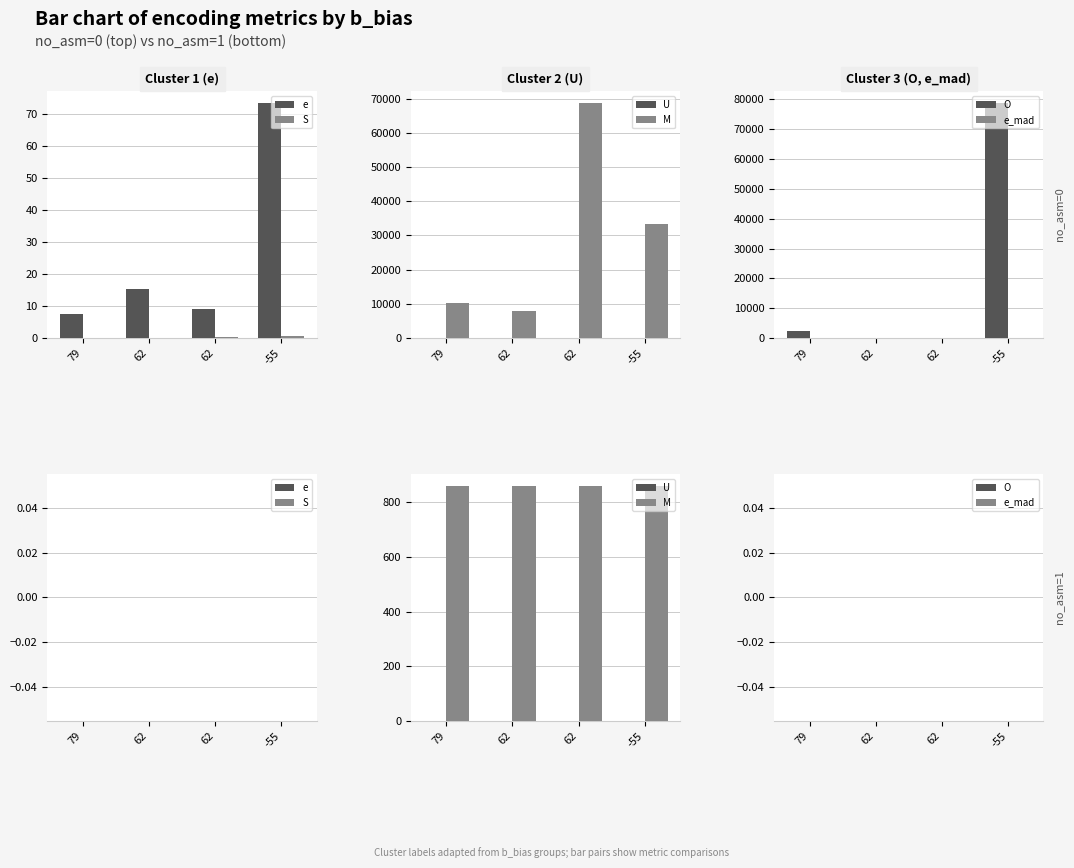

Which label corresponds to the largest value in the chart?

79